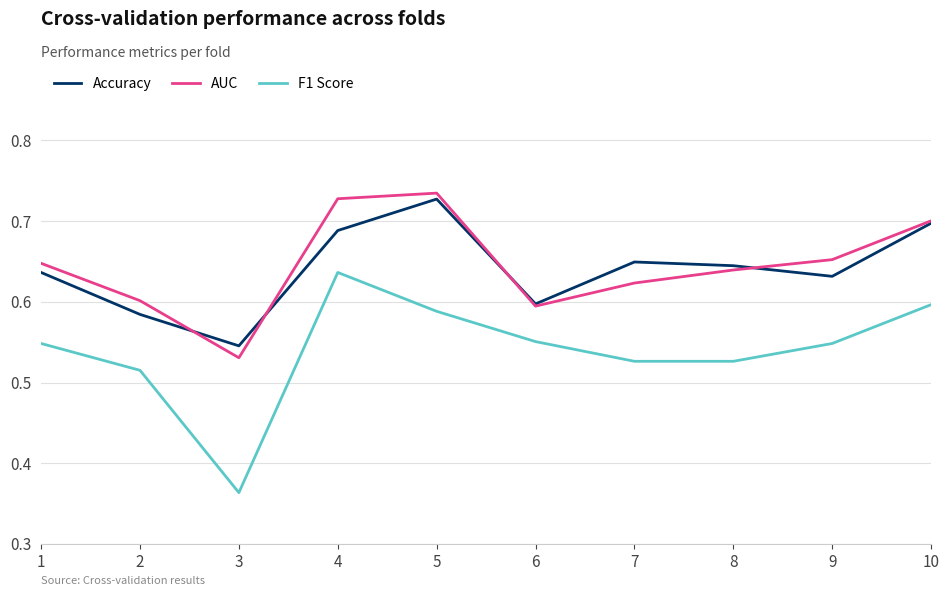

Between 8 and 9, which series saw the biggest shift?

F1 Score